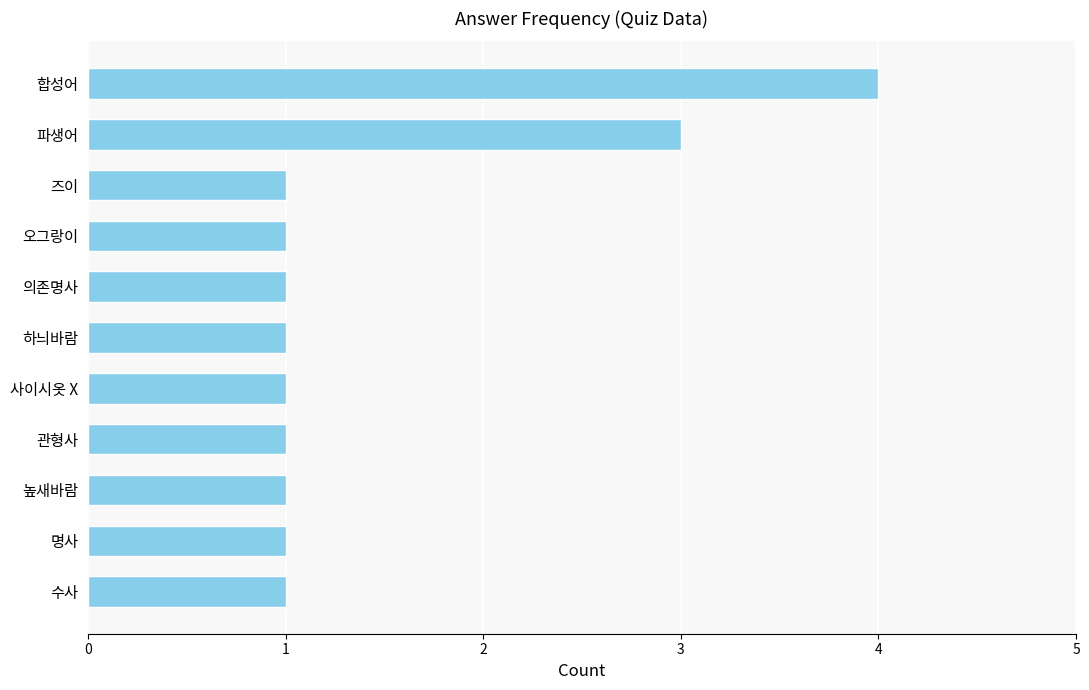

What is the label of the 5th bar from the top?

의존명사